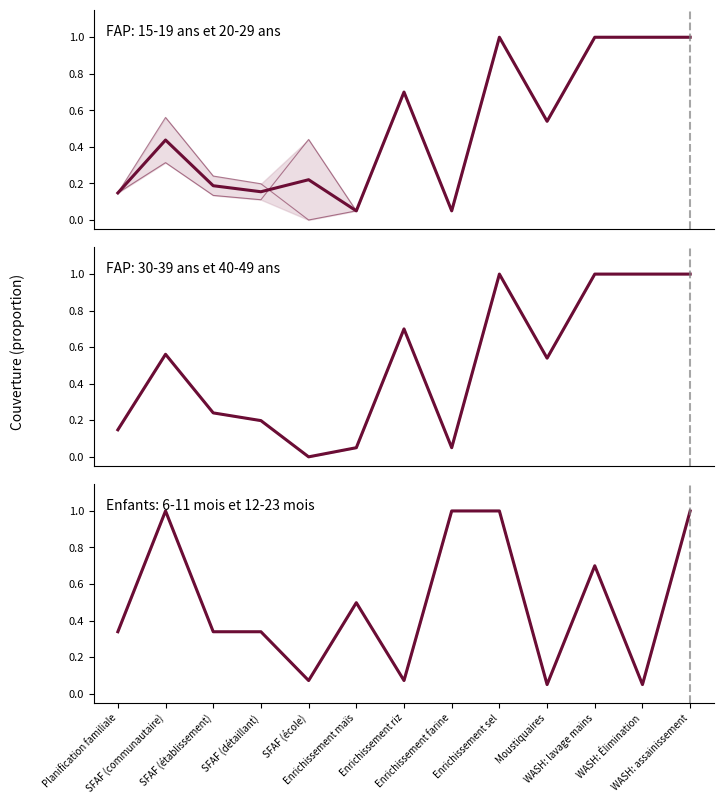

Which series has the largest total across all categories?

6-11 mois / 12-23 mois